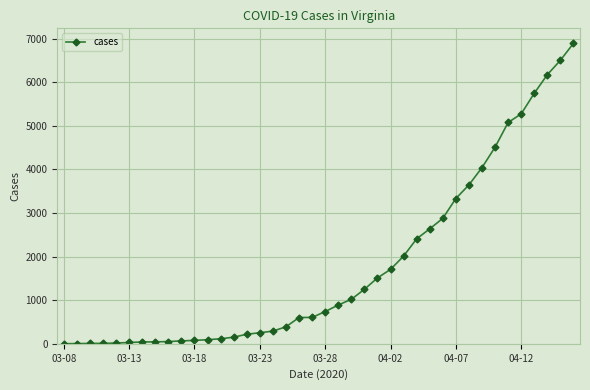

What is the difference between the second highest and minimum values?

6500